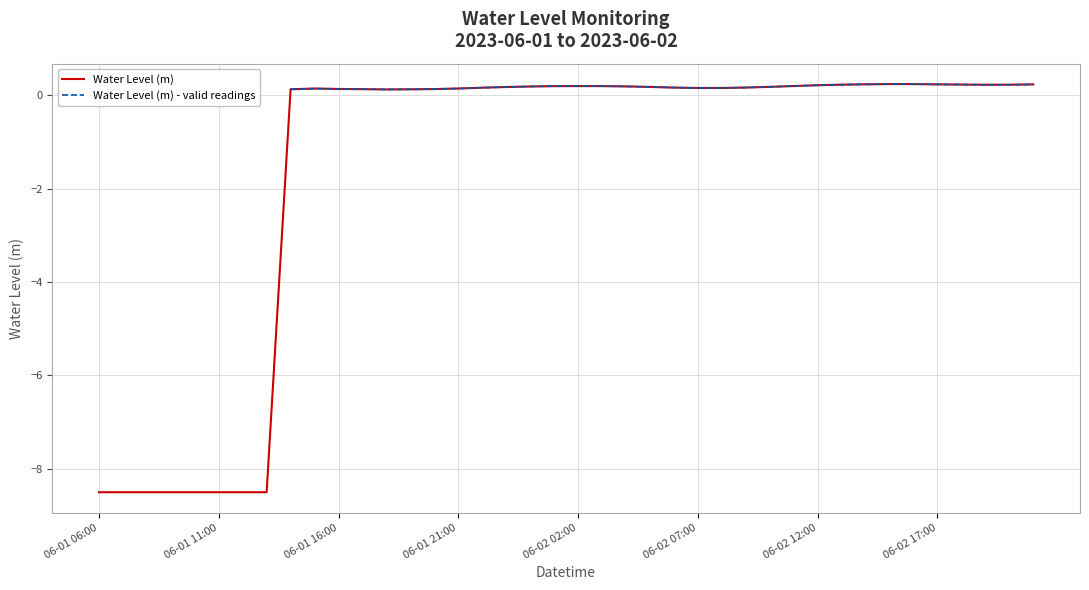

In Water Level (m), how many points are lower than both neighbors (excluding endpoints)?

3